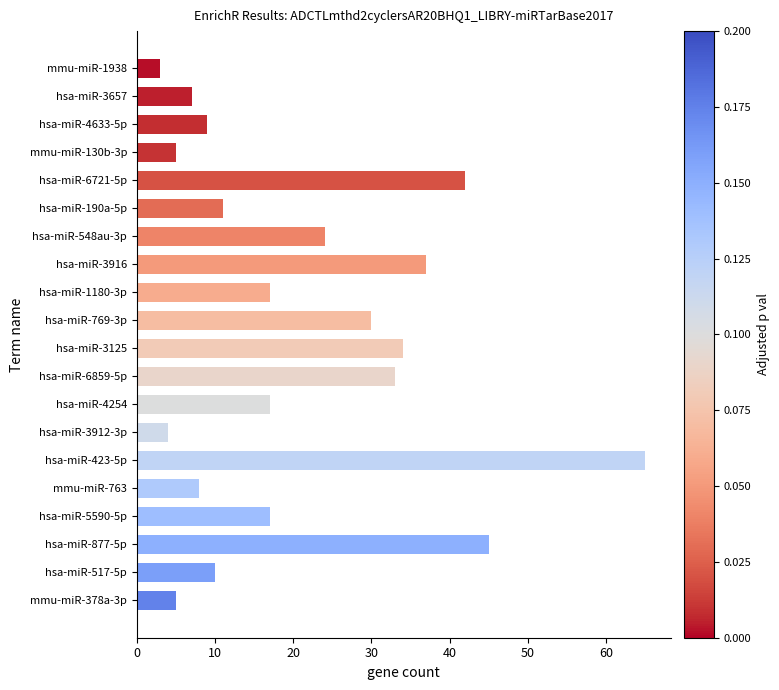

What is the ratio of the value at hsa-miR-5590-5p to the value at hsa-miR-769-3p?

0.6